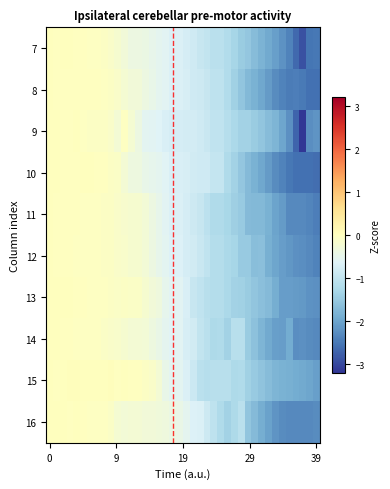

Which series has the largest range (max minus min)?

9